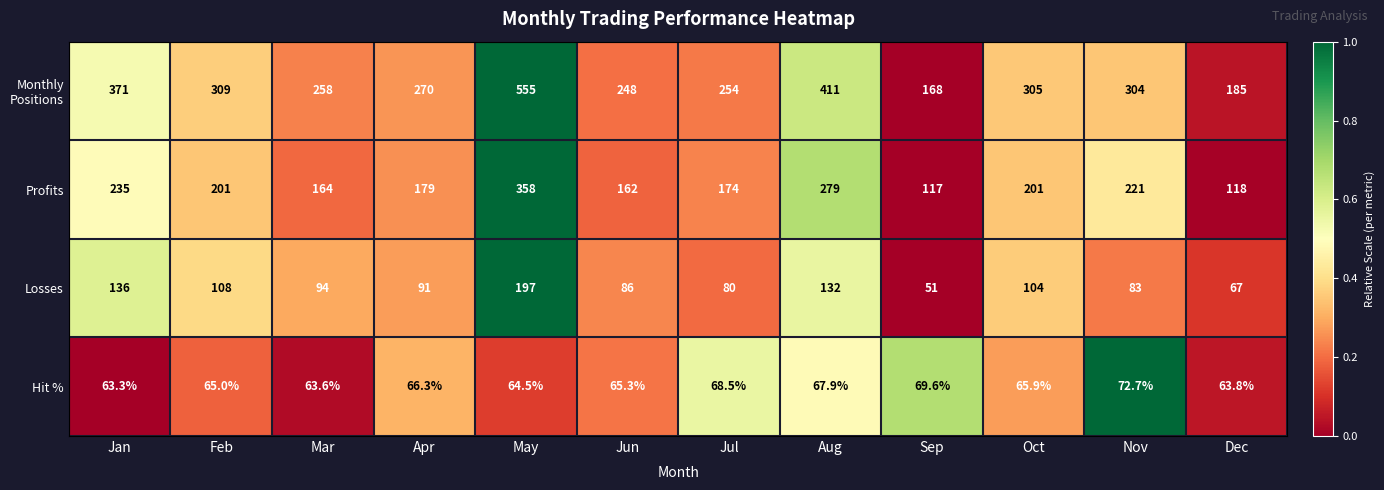

The value of Hit % at May is 64.5. True or false?

True